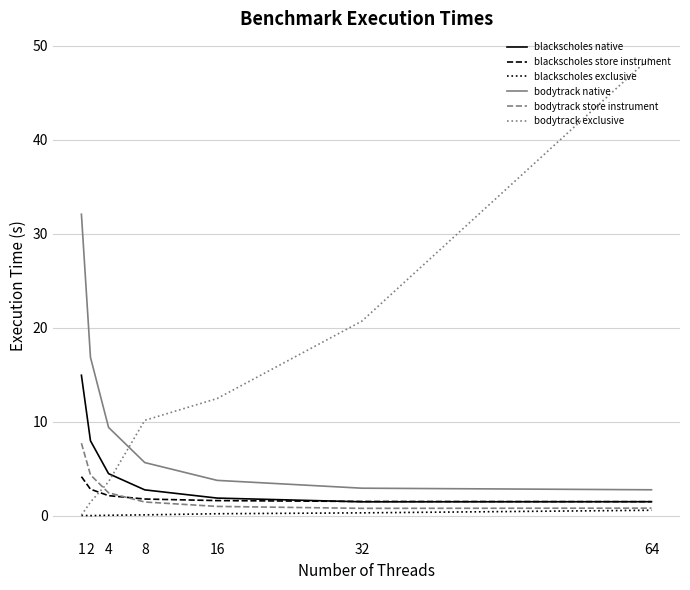

Where does the bodytrack store instrument series first go above 1?

1